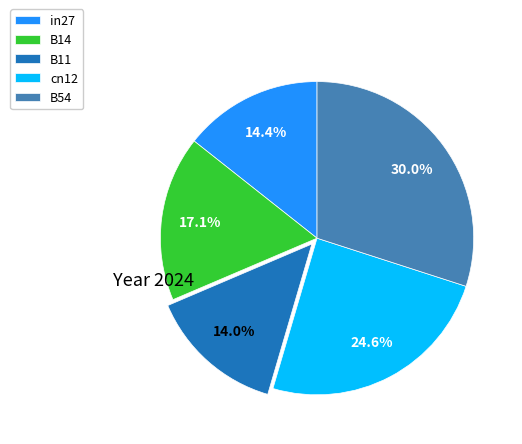

Is there any slice that represents more than half of the pie?

No